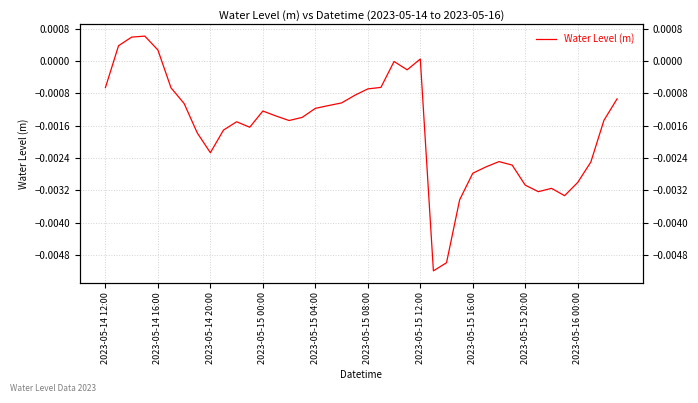

Which category has the lowest value across all series?

25